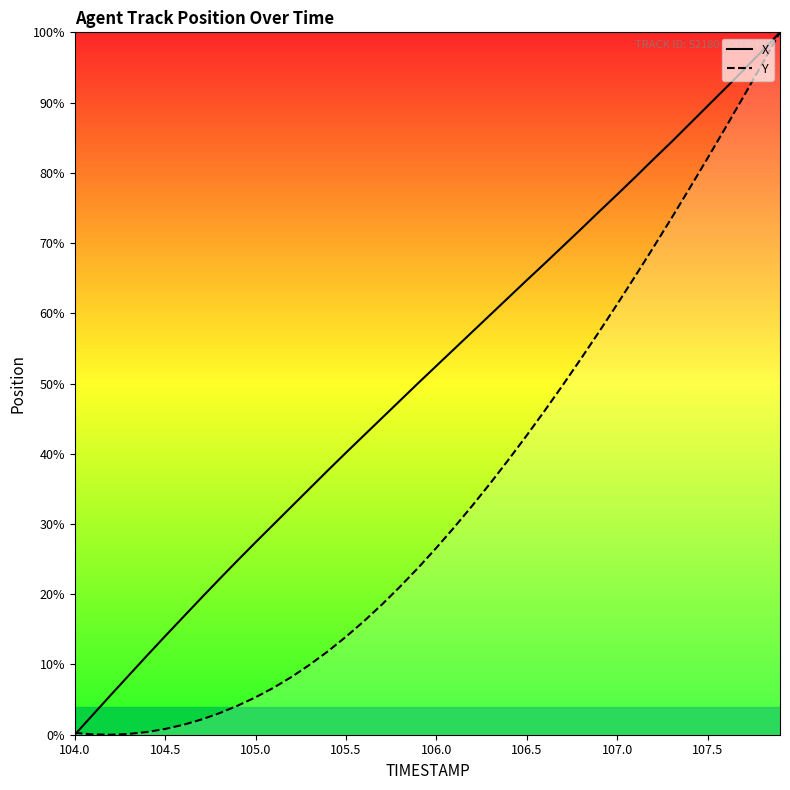

What is the spread (max minus min) of values at 107.5?

7.4